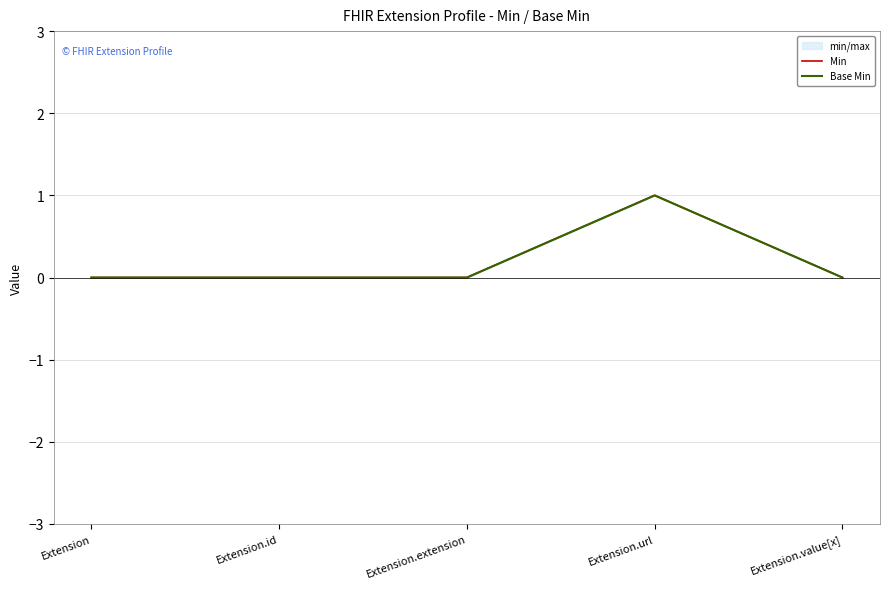

What is the label of the 3rd point from the right?

Extension.extension